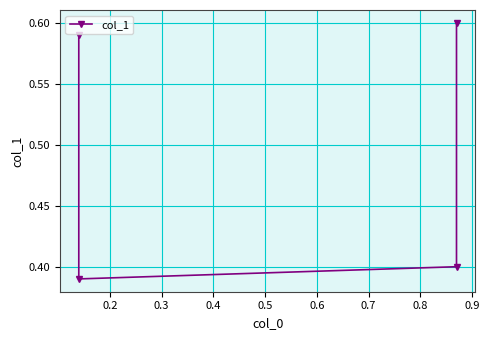

The chart shows a value of 0.3 at 0.3. True or false?

False